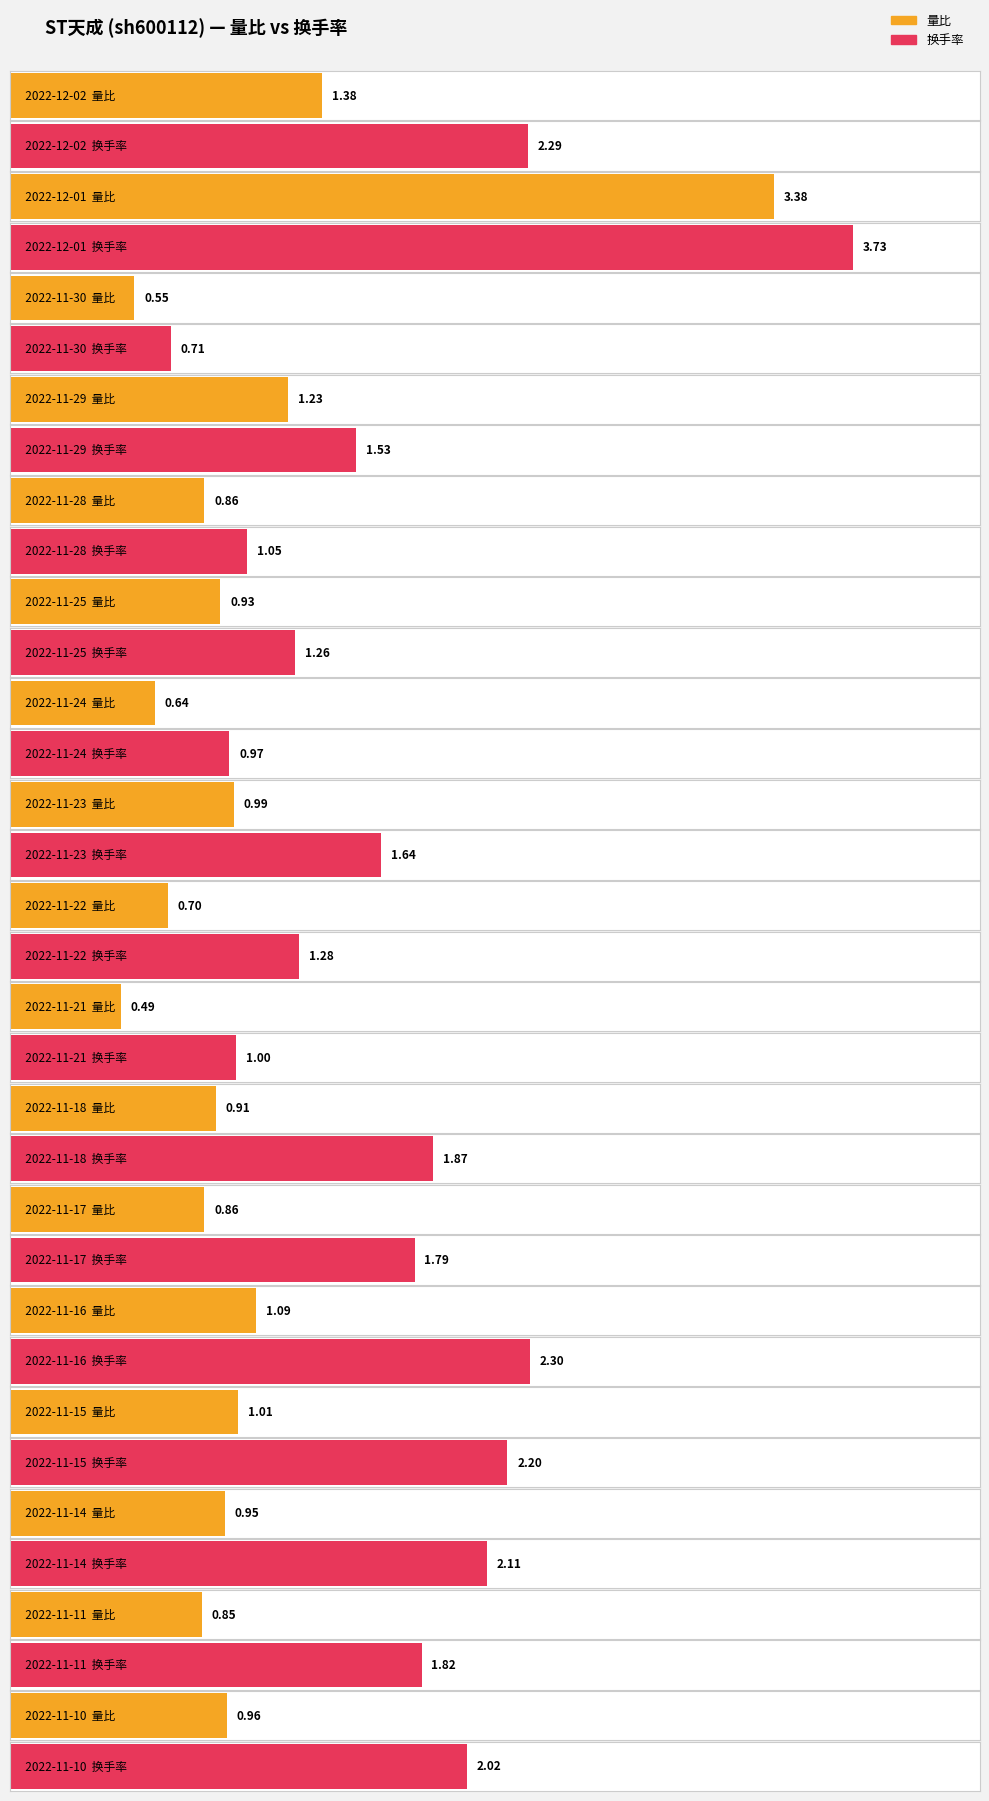

At 2022-11-18, list the series in order from smallest to largest.

量比, 换手率